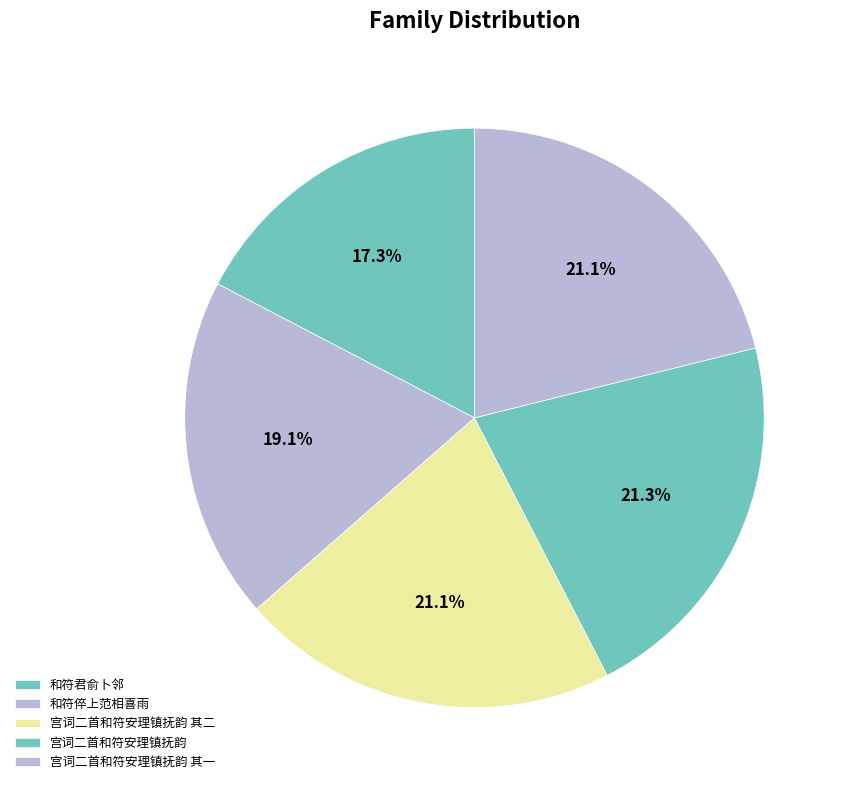

True or false: 宫词二首和符安理镇抚韵 其一 accounts for 21% of the total.

True